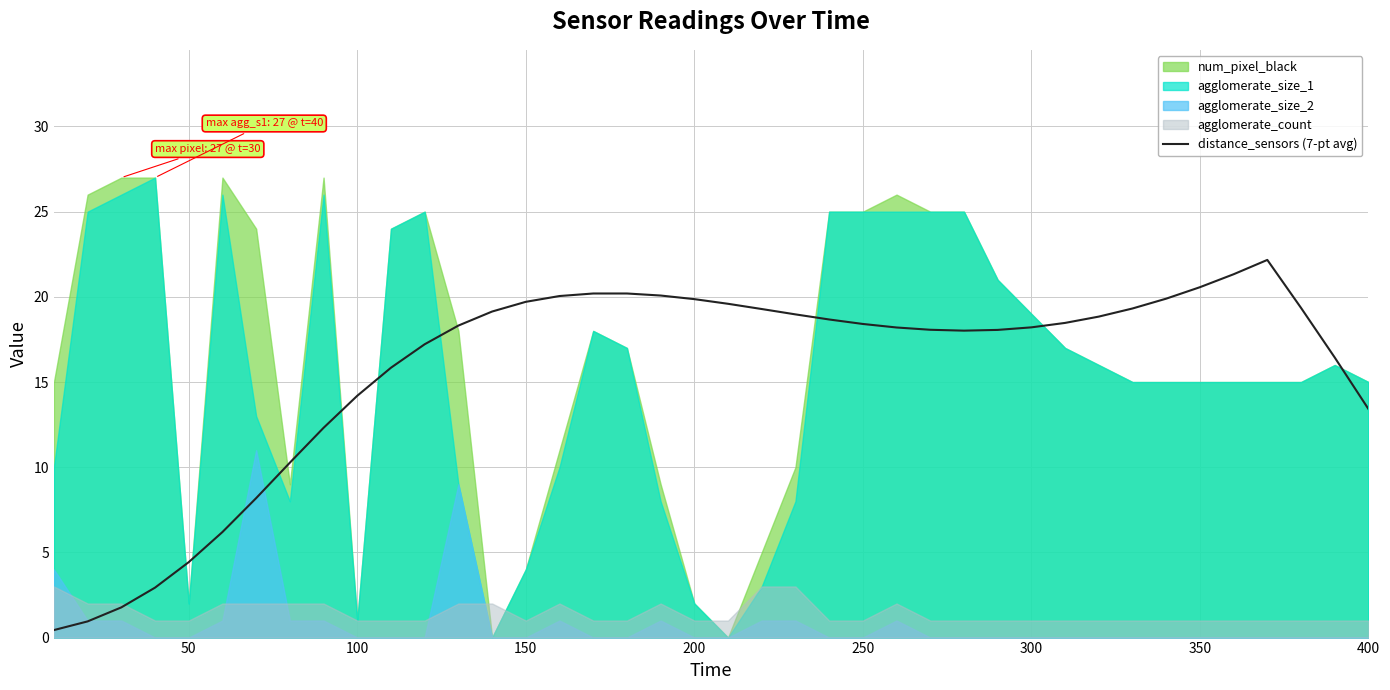

True or false: distance_sensors (7-pt avg) has a value of 12.5 at 350.

False